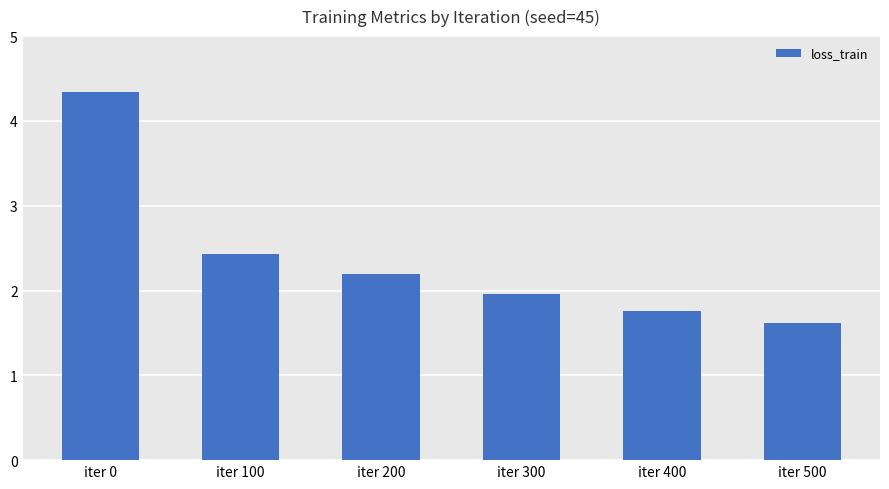

Is it true that the value at iter 100 is 2.4?

True